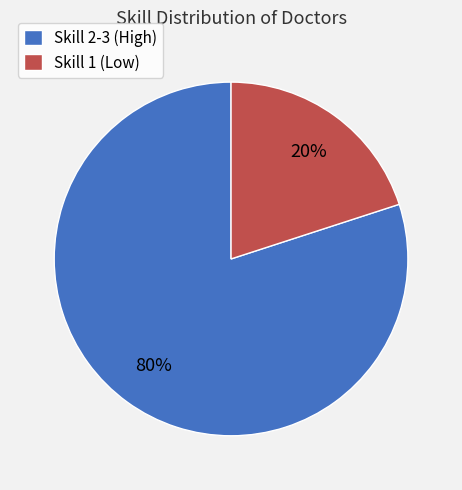

What percentage is the Skill 1 (Low) slice, to the nearest percent?

20%